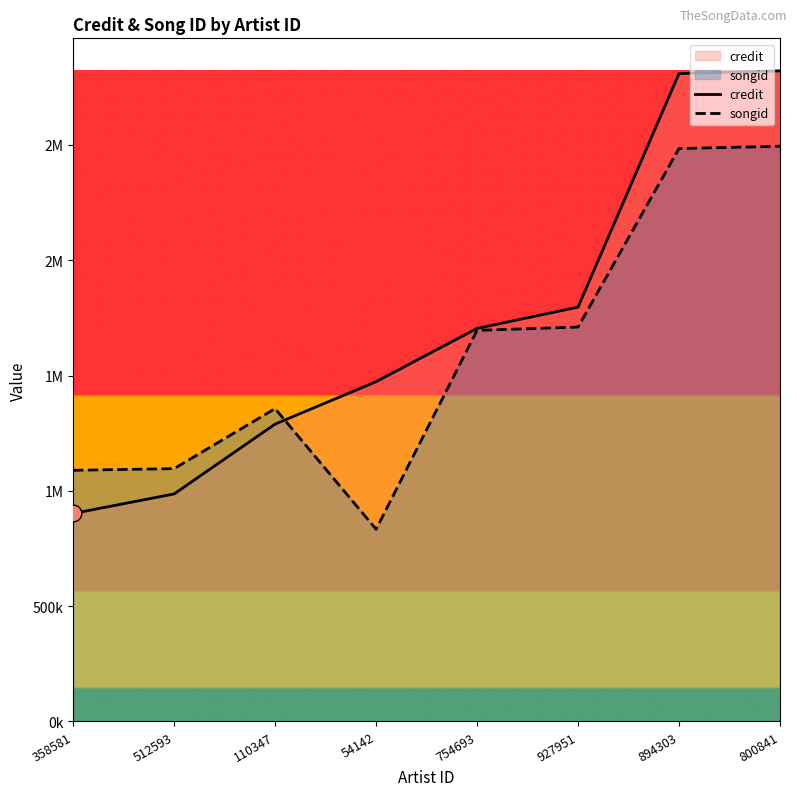

Is the value of credit at 927951 greater than the value of songid at 54142?

Yes